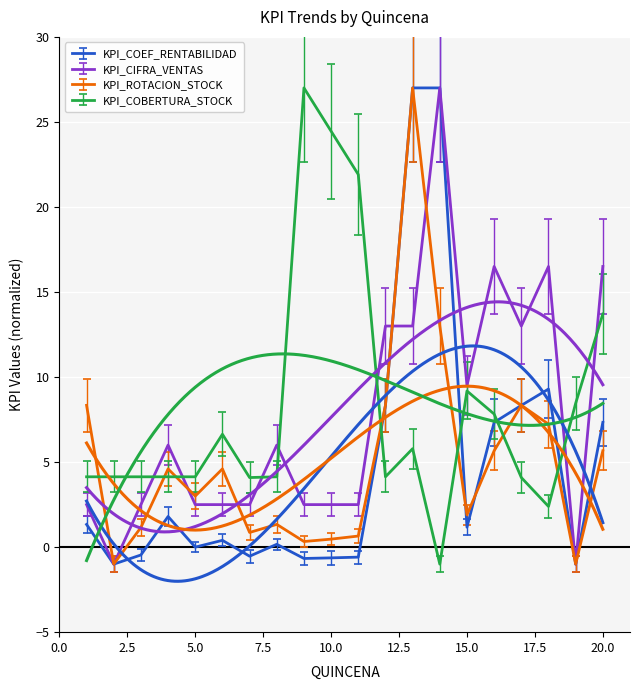

What is the value of the KPI_COEF_RENTABILIDAD point at the 8th from the left?

0.2